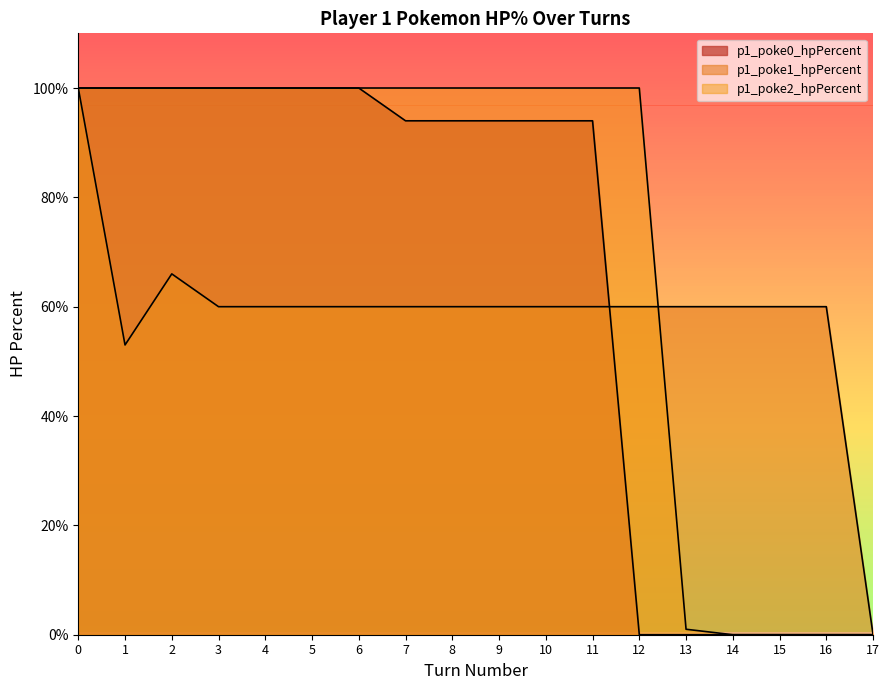

What is the difference between the maximum and minimum values in the p1_poke1_hpPercent series?

100